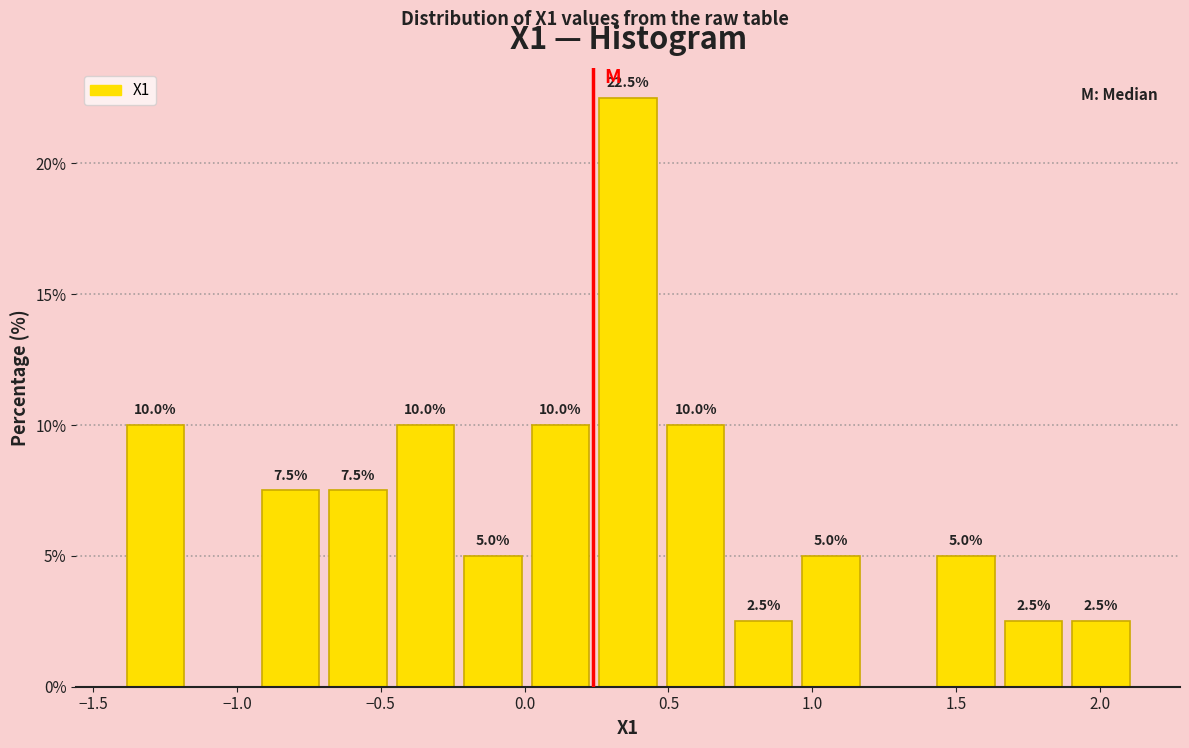

Which range on the x-axis has the tallest bar?

0.25 to 0.50